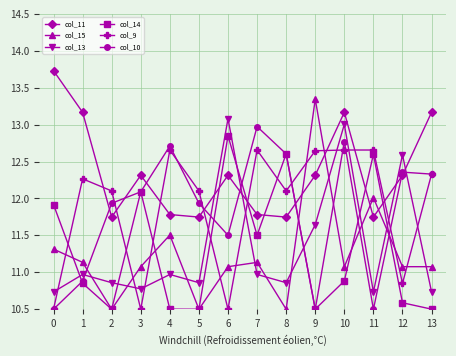

Is it true that col_10 equals 10.5 at 11?

True